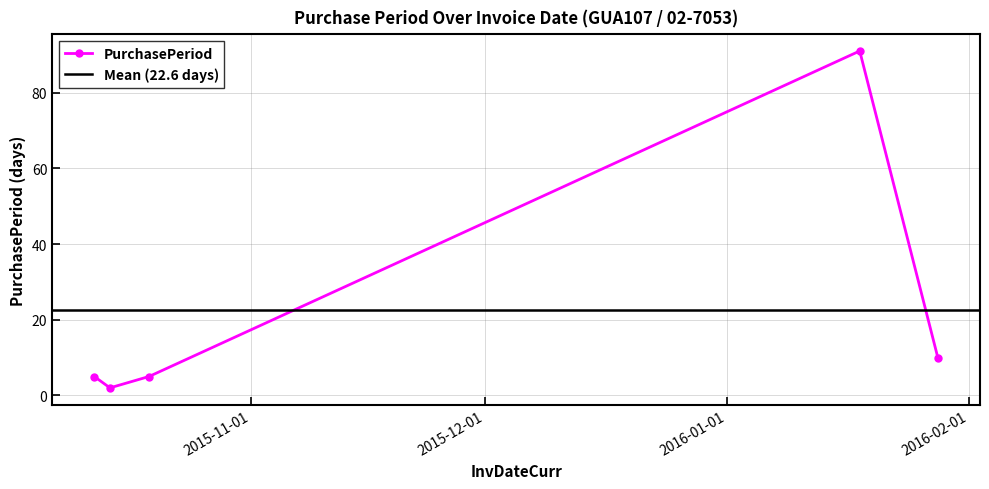

Read the value at 2015-10-19.

5